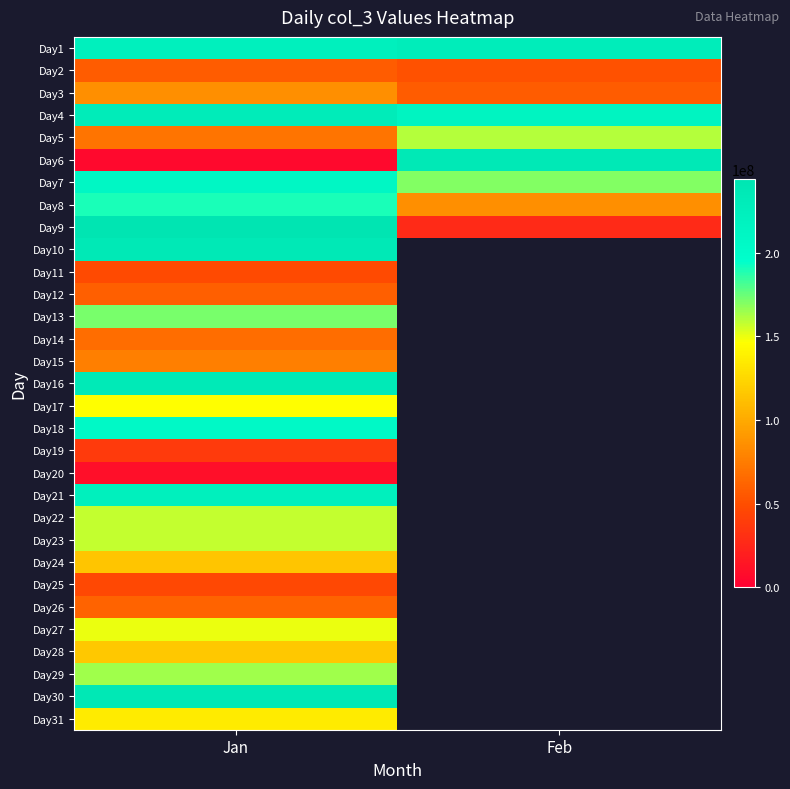

At how many categories does at least one series exceed 158580741?

2